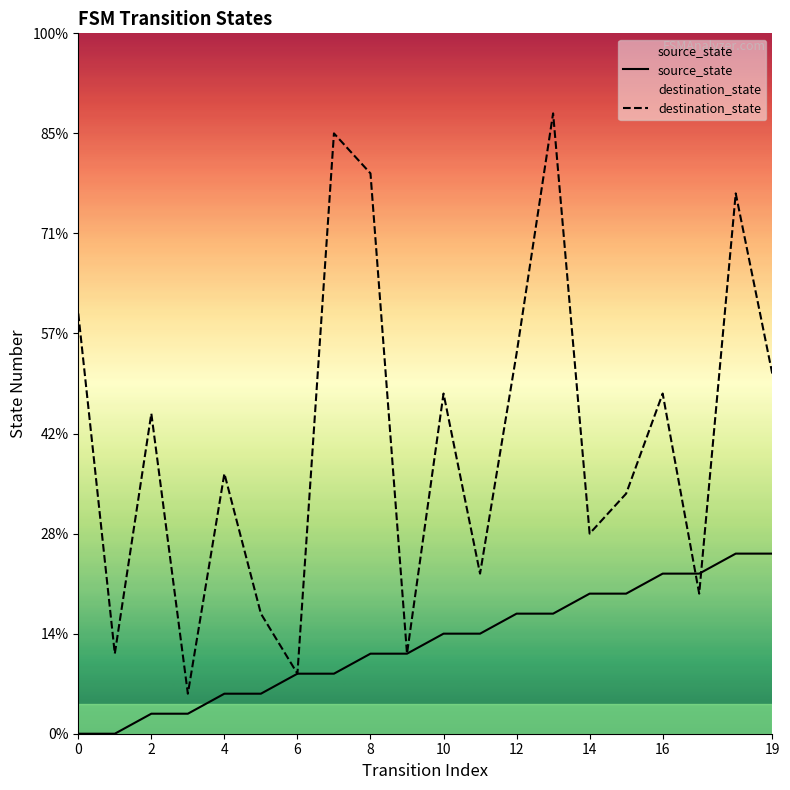

What is the average value of the destination_state series?

15